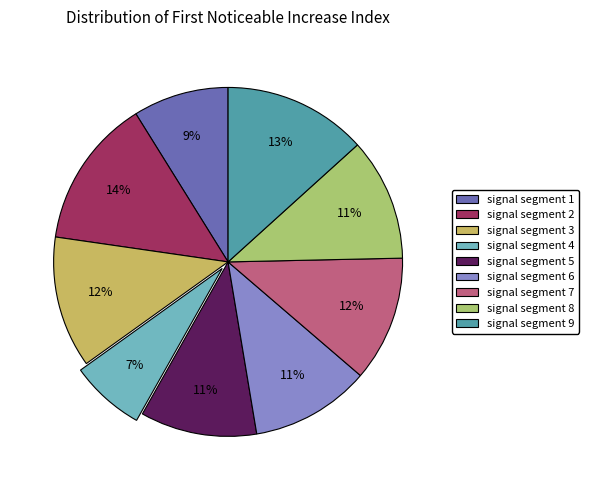

Is signal segment 4 the majority of the pie?

No